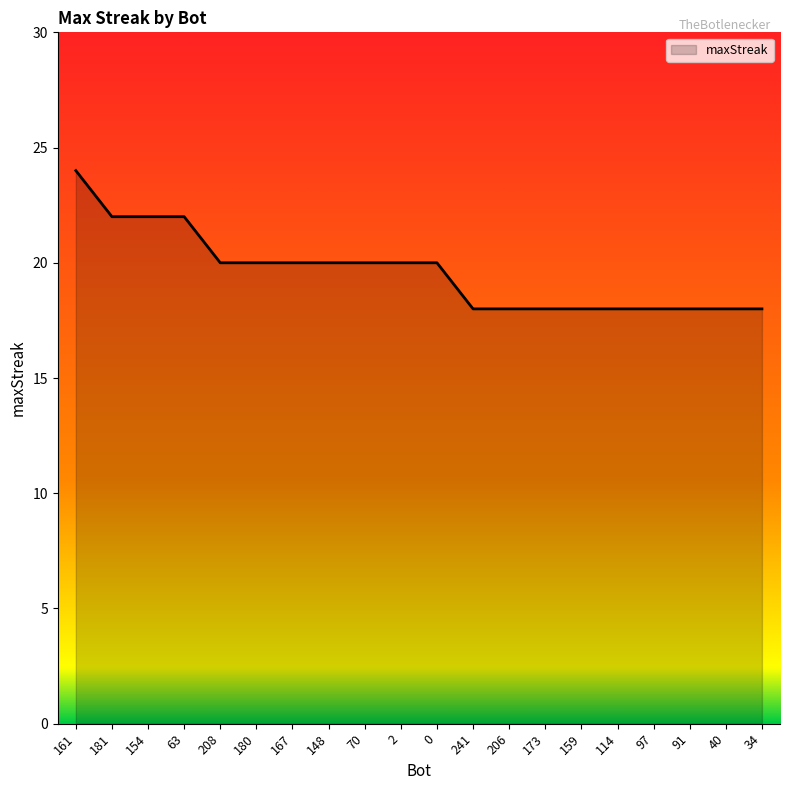

What is the maximum value shown in the chart?

24